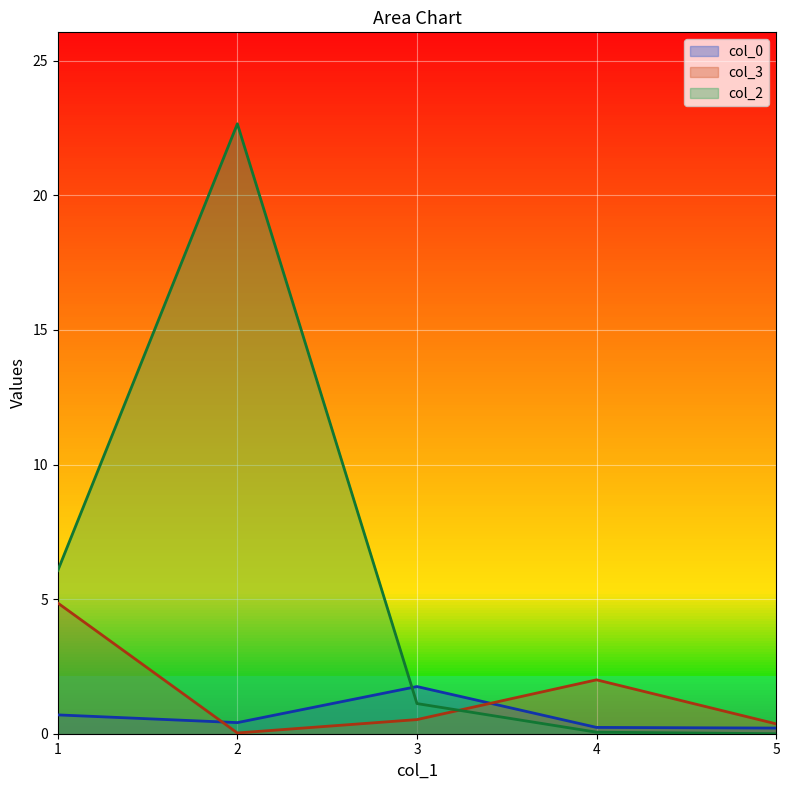

Which series has the widest spread of values?

col_2